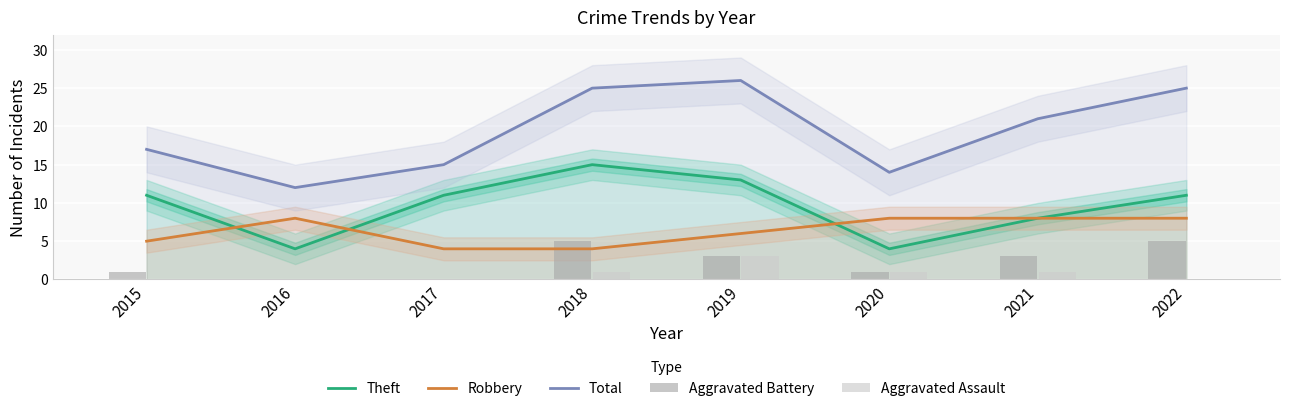

What is the greatest value displayed?

26